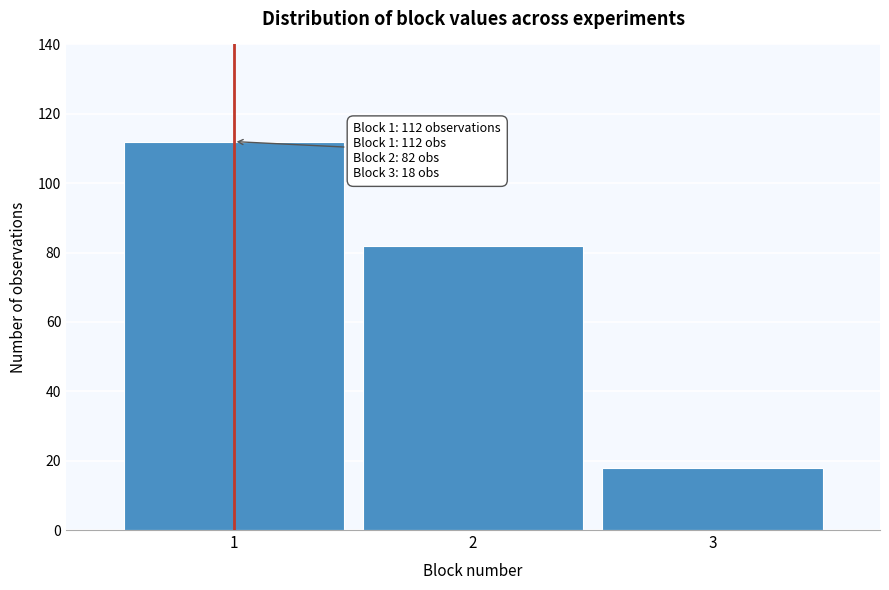

Over which range of the x-axis is the bar tallest?

0.5 to 1.5